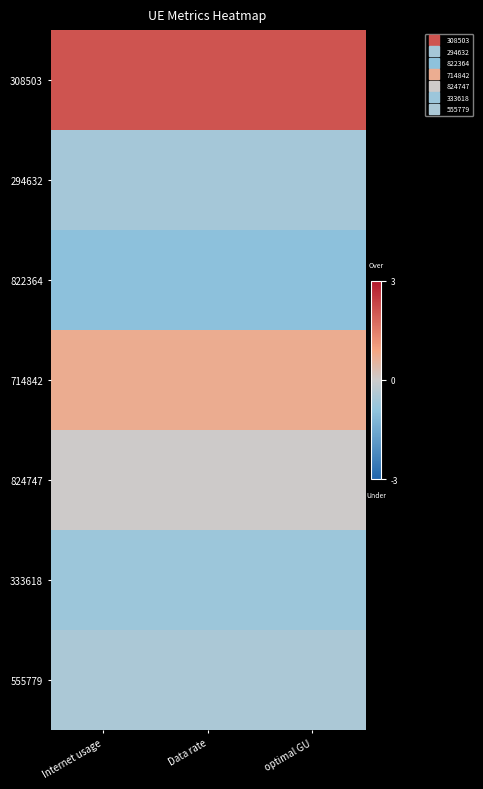

Reading left to right, transcribe all the data shown in this chart.

308503: Internet usage=2.1	Data rate=2.1	optimal GU=2.1
294632: Internet usage=-0.6	Data rate=-0.6	optimal GU=-0.6
822364: Internet usage=-1.0	Data rate=-1.0	optimal GU=-1.0
714842: Internet usage=0.7	Data rate=0.7	optimal GU=0.7
824747: Internet usage=0.0	Data rate=0.0	optimal GU=0.0
333618: Internet usage=-0.7	Data rate=-0.7	optimal GU=-0.7
555779: Internet usage=-0.5	Data rate=-0.5	optimal GU=-0.5